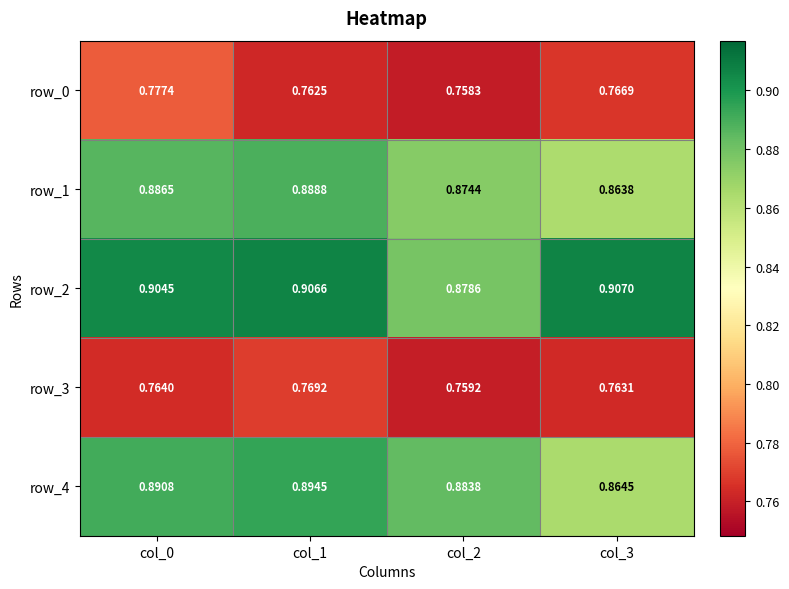

At which category is the sum across all series the highest?

col_0